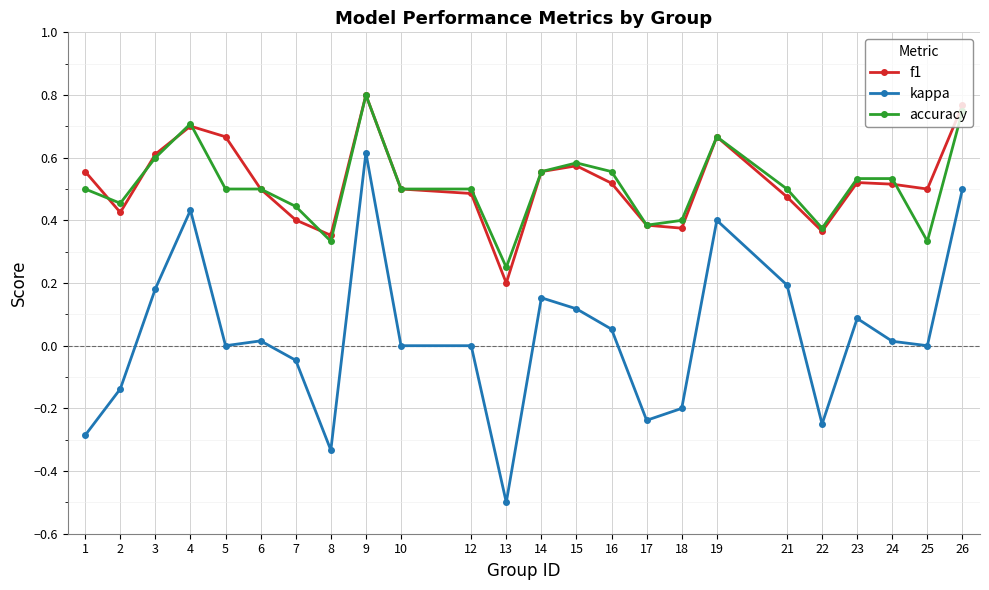

How many data points does each series have?

24